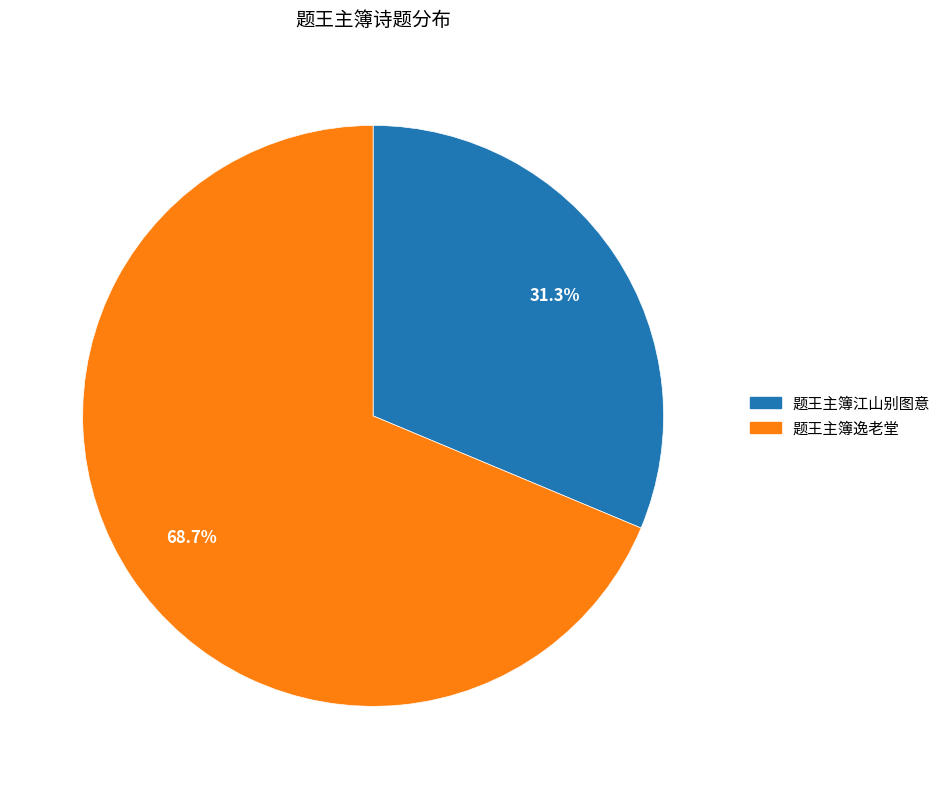

To the nearest percent, what is the difference between the 题王主簿逸老堂 and 题王主簿江山别图意 slice percentages?

37%